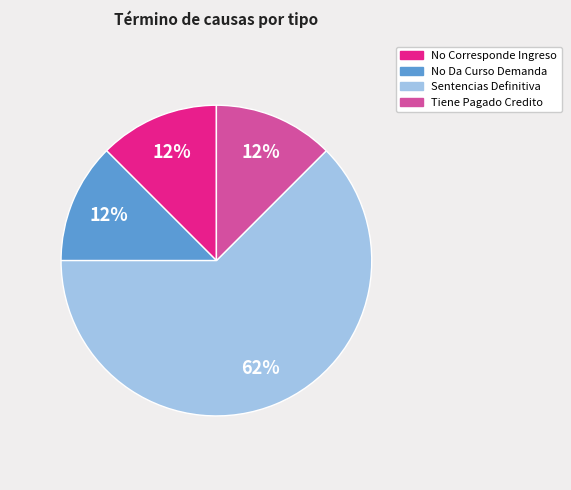

Do Sentencias Definitiva and No Da Curso Demanda together represent more than half of the pie?

Yes